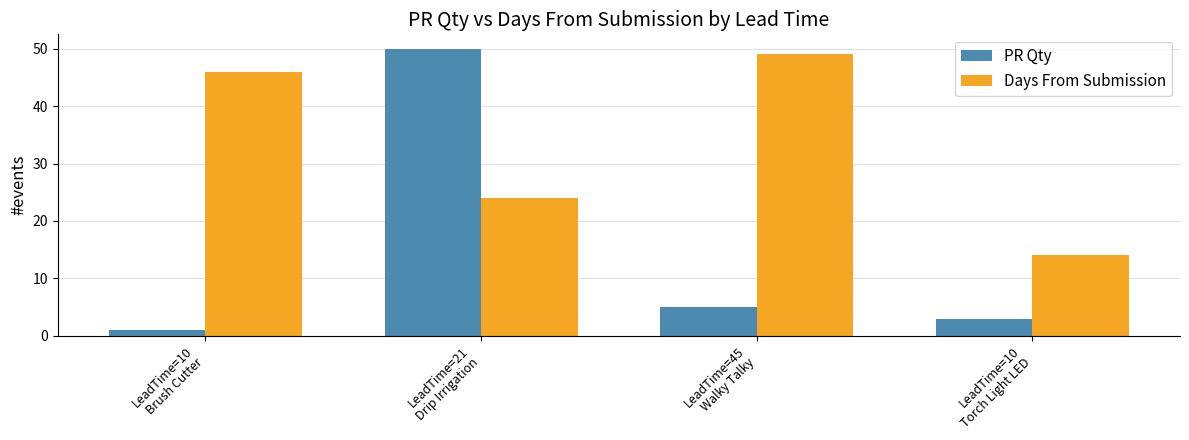

What is the total value across all series at LeadTime=10
Brush Cutter?

47